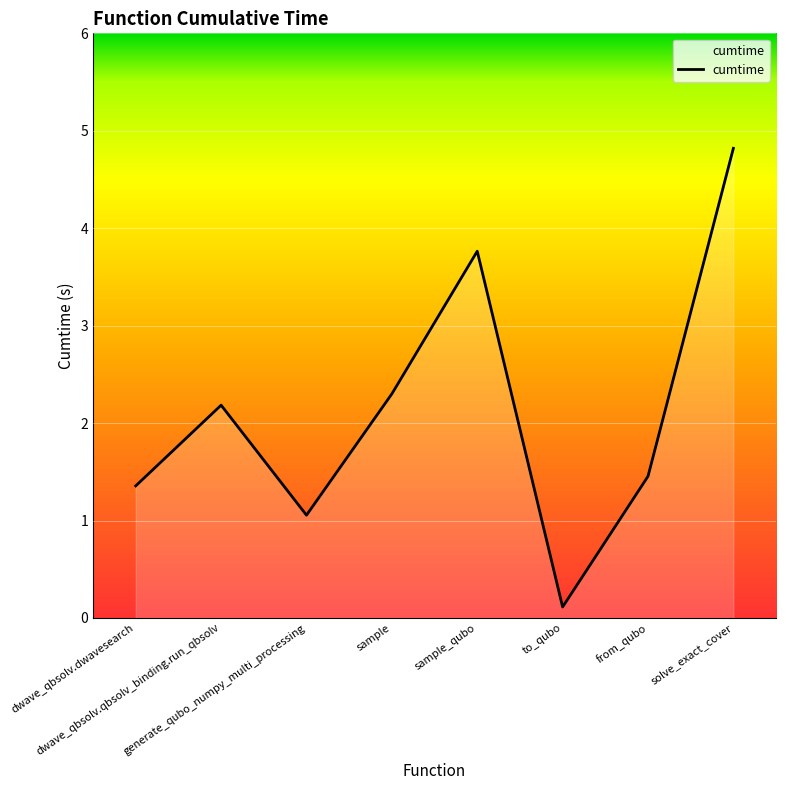

Reading left to right, extract all data points from this chart.

1.4	2.2	1.1	2.3	3.8	0.1	1.5	4.8